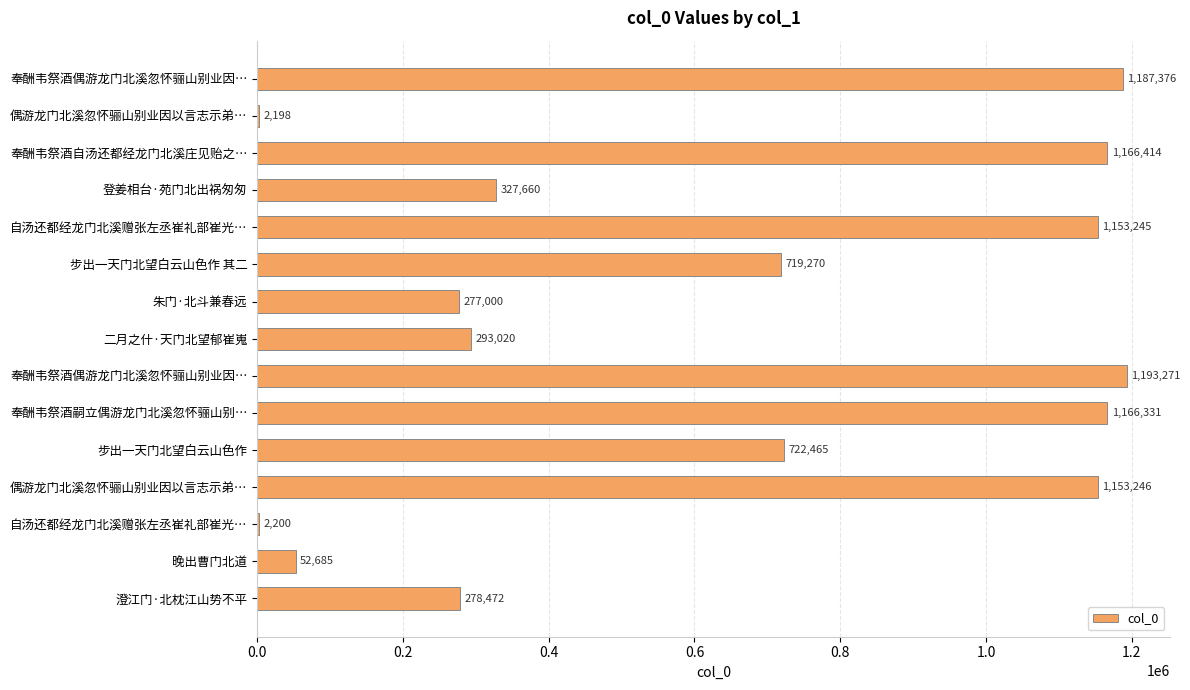

Count the number of categories in the chart.

15